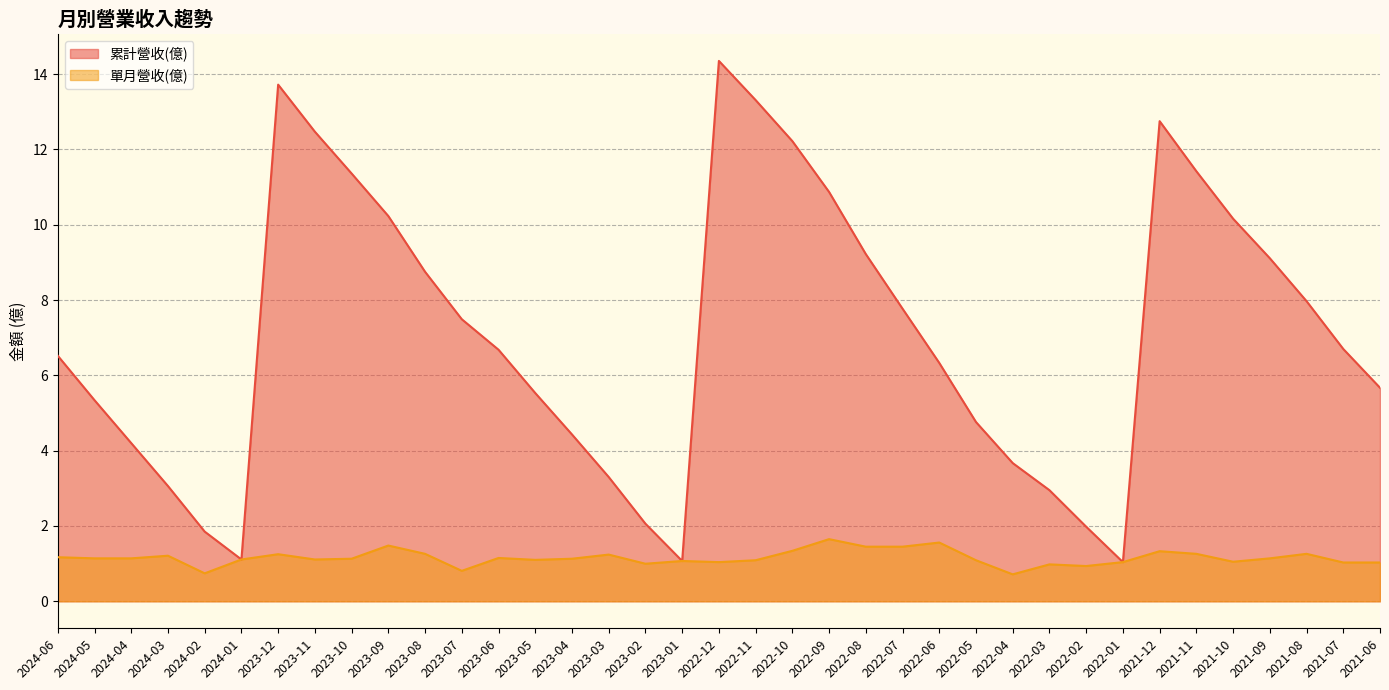

Rank the series by their maximum value, from highest to lowest.

累計營收(億), 單月營收(億)